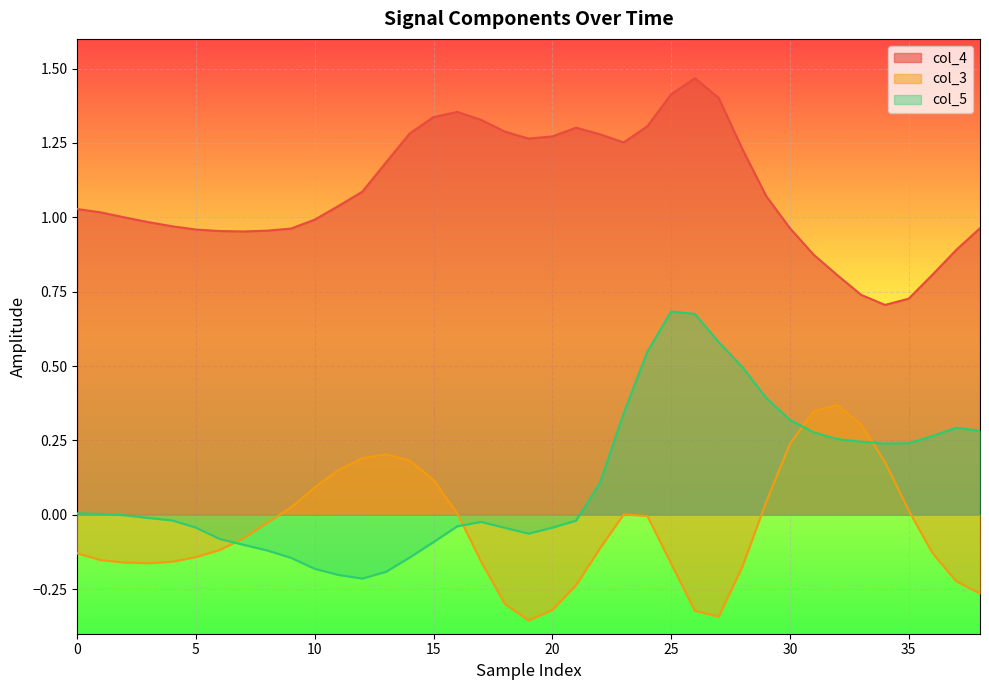

What is the total value across all series at 10?

0.8